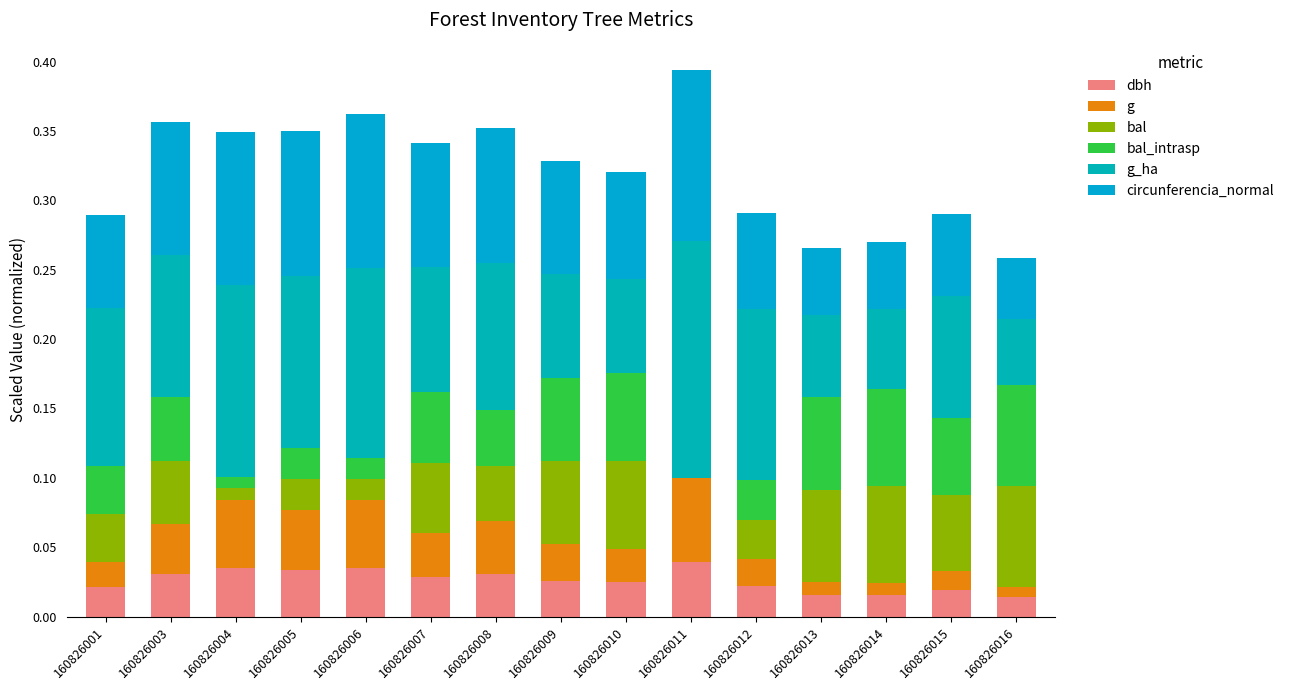

Does the chart contain stacked bars?

Yes